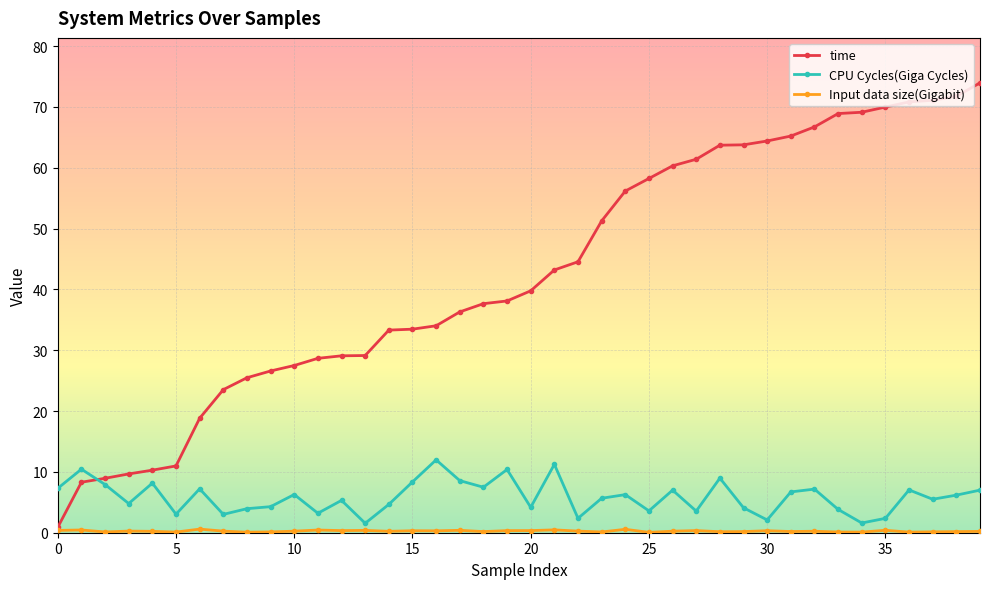

How many lines are shown in the chart?

3